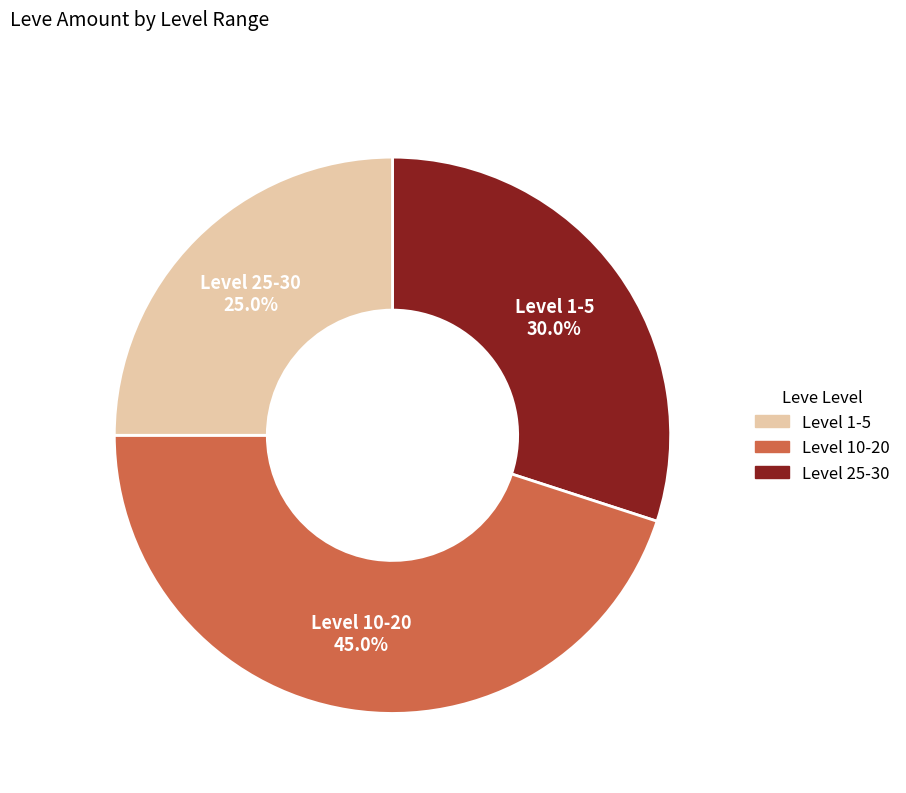

Is there any slice that represents more than half of the pie?

No